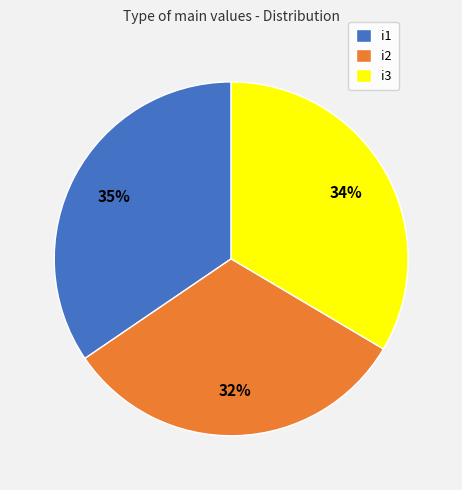

Combined, do i3 and i2 account for over 50%?

Yes